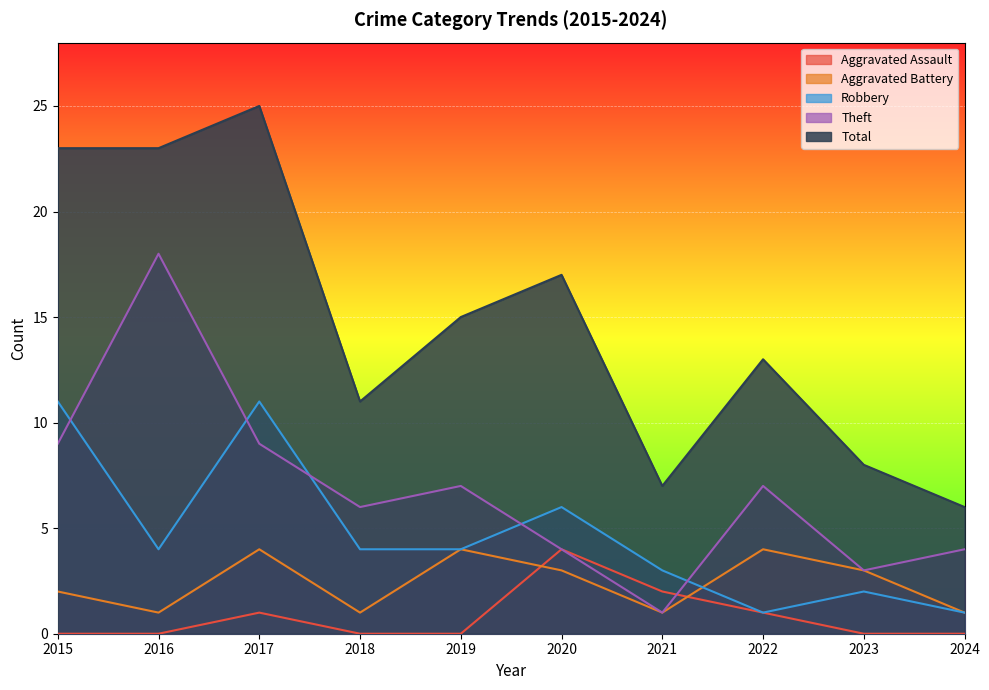

Reading left to right, extract all data points from this chart.

Aggravated Assault: 2015=0	2016=0	2017=1	2018=0	2019=0	2020=4	2021=2	2022=1	2023=0	2024=0
Aggravated Battery: 2015=2	2016=1	2017=4	2018=1	2019=4	2020=3	2021=1	2022=4	2023=3	2024=1
Robbery: 2015=11	2016=4	2017=11	2018=4	2019=4	2020=6	2021=3	2022=1	2023=2	2024=1
Theft: 2015=9	2016=18	2017=9	2018=6	2019=7	2020=4	2021=1	2022=7	2023=3	2024=4
Total: 2015=23	2016=23	2017=25	2018=11	2019=15	2020=17	2021=7	2022=13	2023=8	2024=6